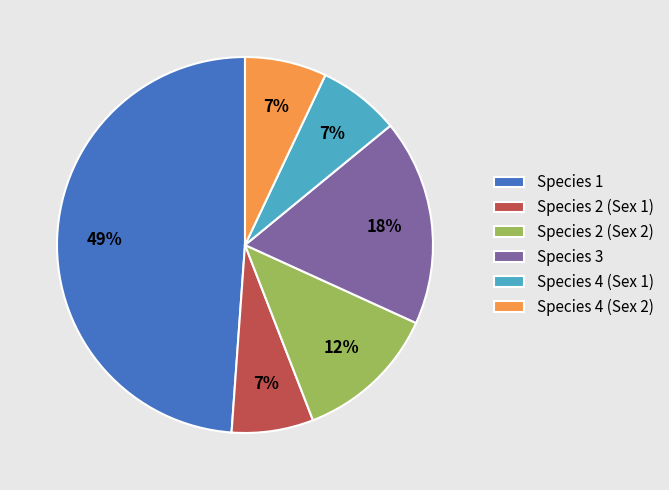

What is the largest slice in the pie chart?

Species 1